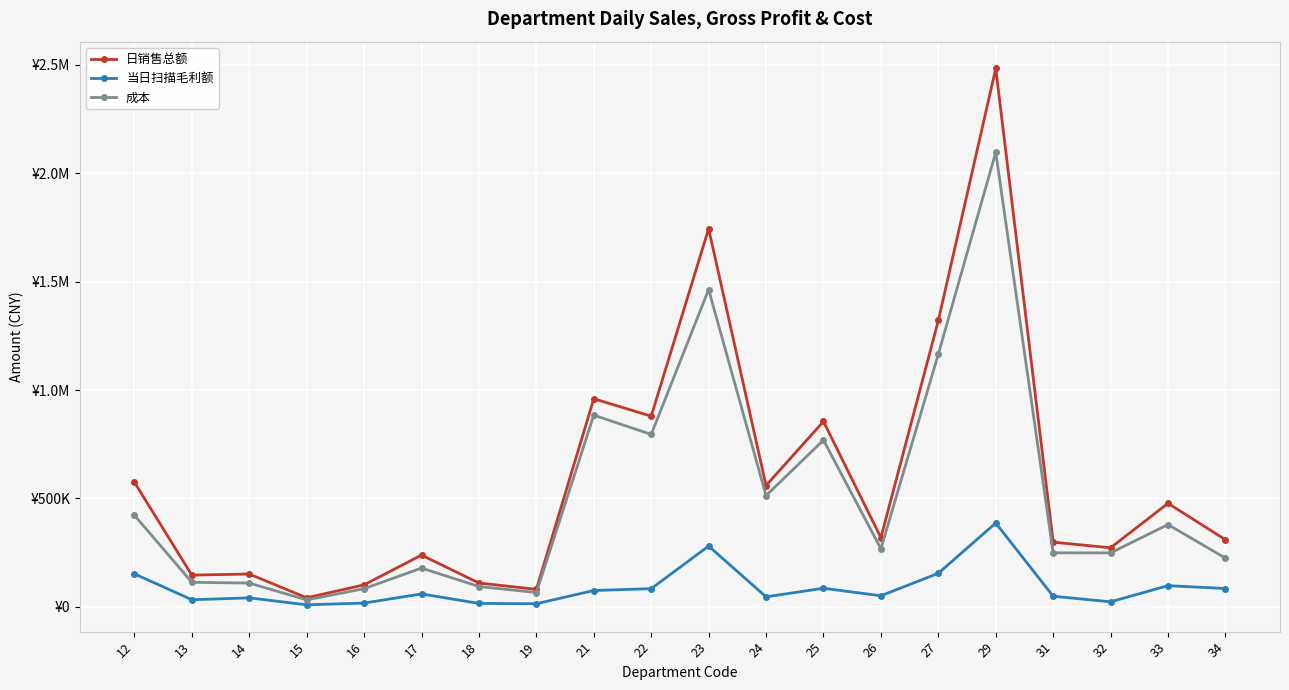

What are all the series names shown in the legend?

日销售总额, 当日扫描毛利额, 成本